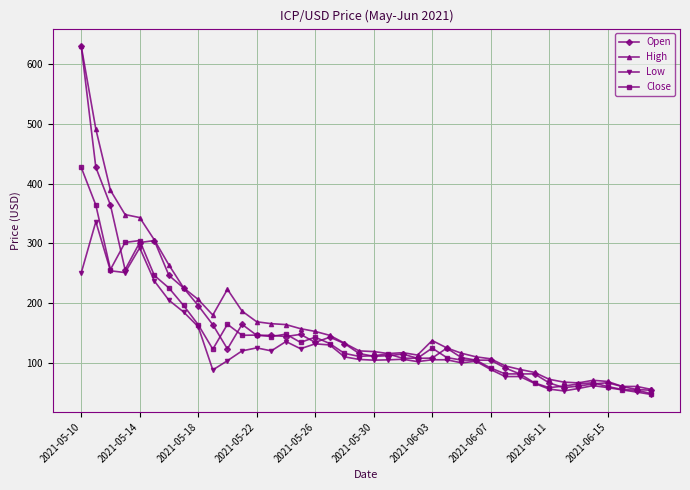

What is the value of the Low point at the 34th from the left?

53.0